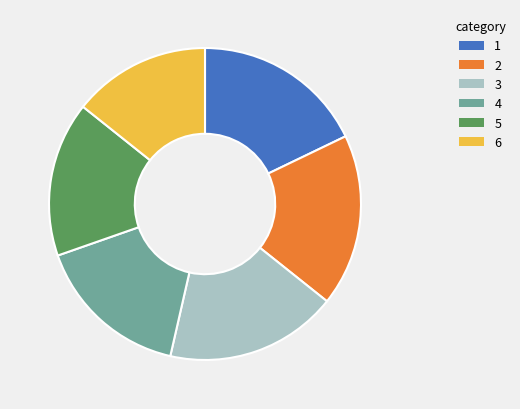

Is 2 the majority of the pie?

No